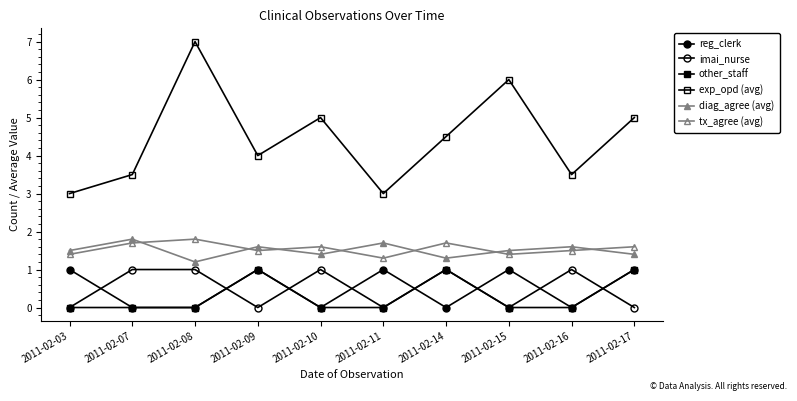

Rank the series at 2011-02-14 from highest to lowest value.

exp_opd (avg), tx_agree (avg), diag_agree (avg), imai_nurse, other_staff, reg_clerk